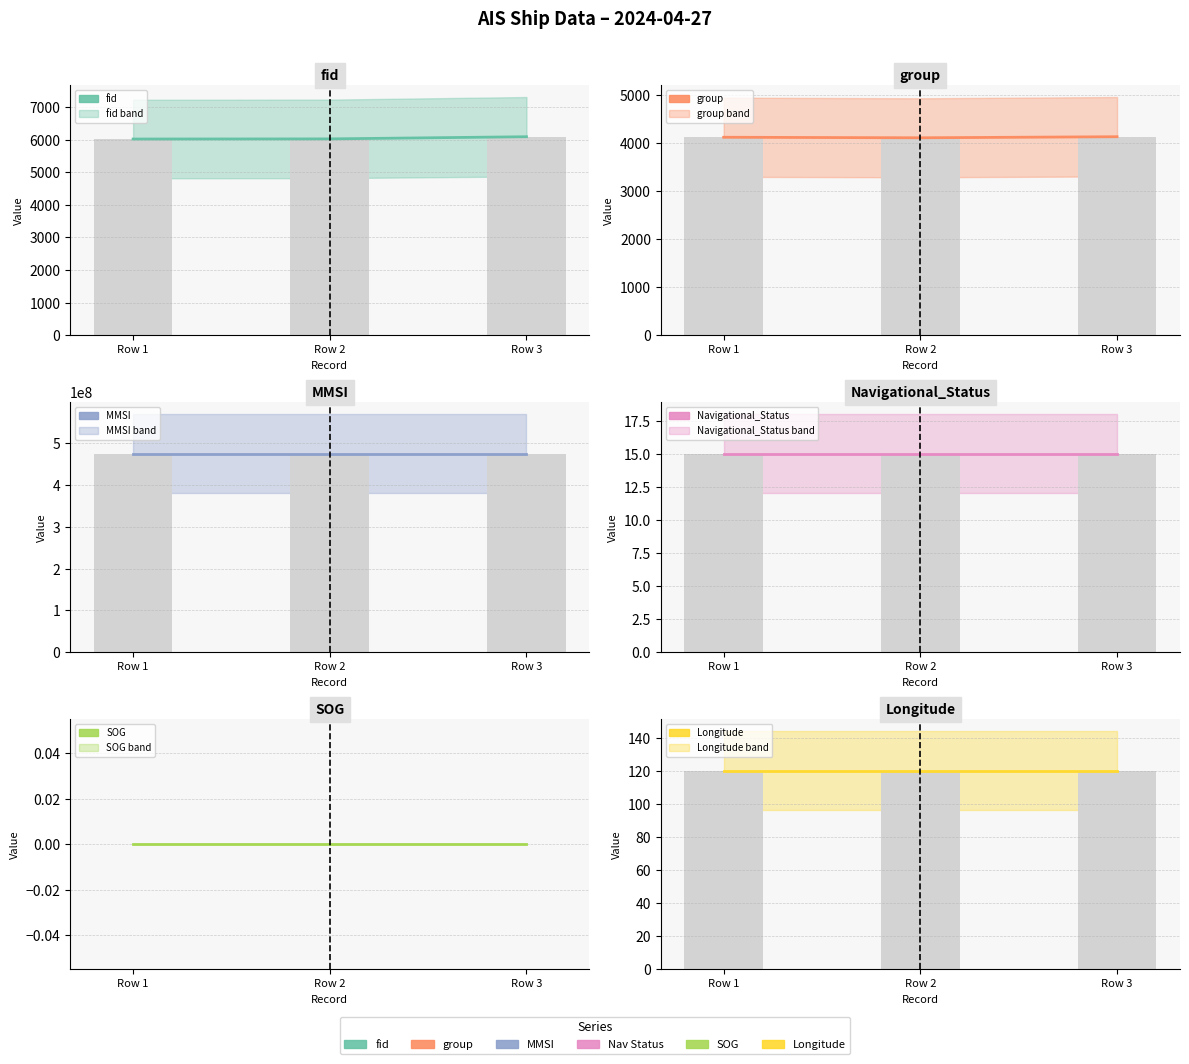

At 2024-04-27 18:28:15, list the series in order from largest to smallest.

MMSI, fid, group, Longitude, Navigational_Status, SOG